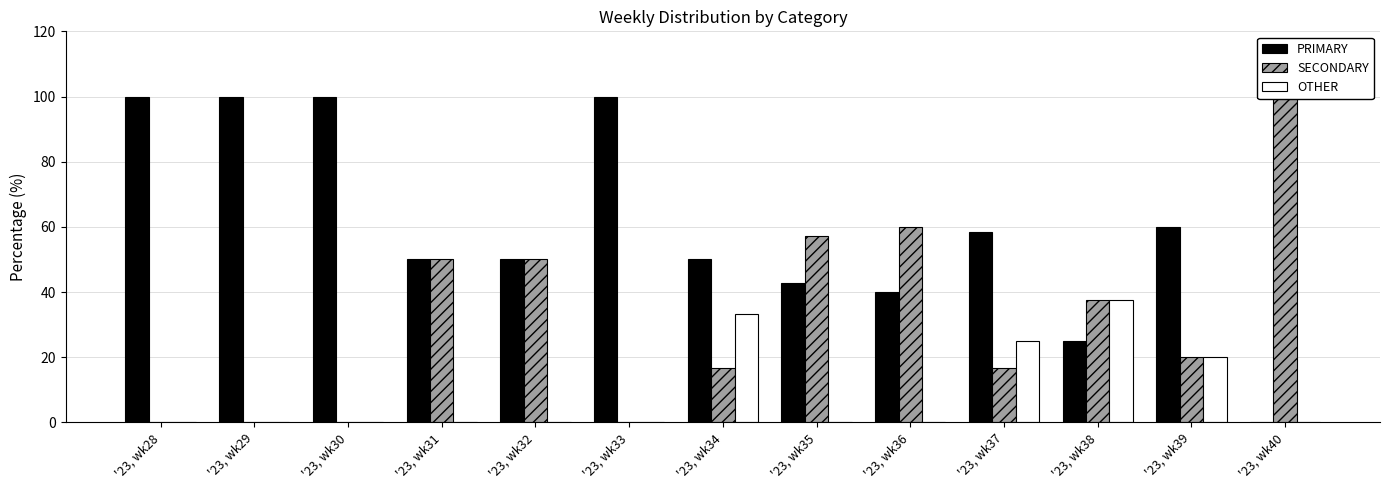

Is the value of SECONDARY at '23, wk40 greater than the value of OTHER at '23, wk36?

Yes